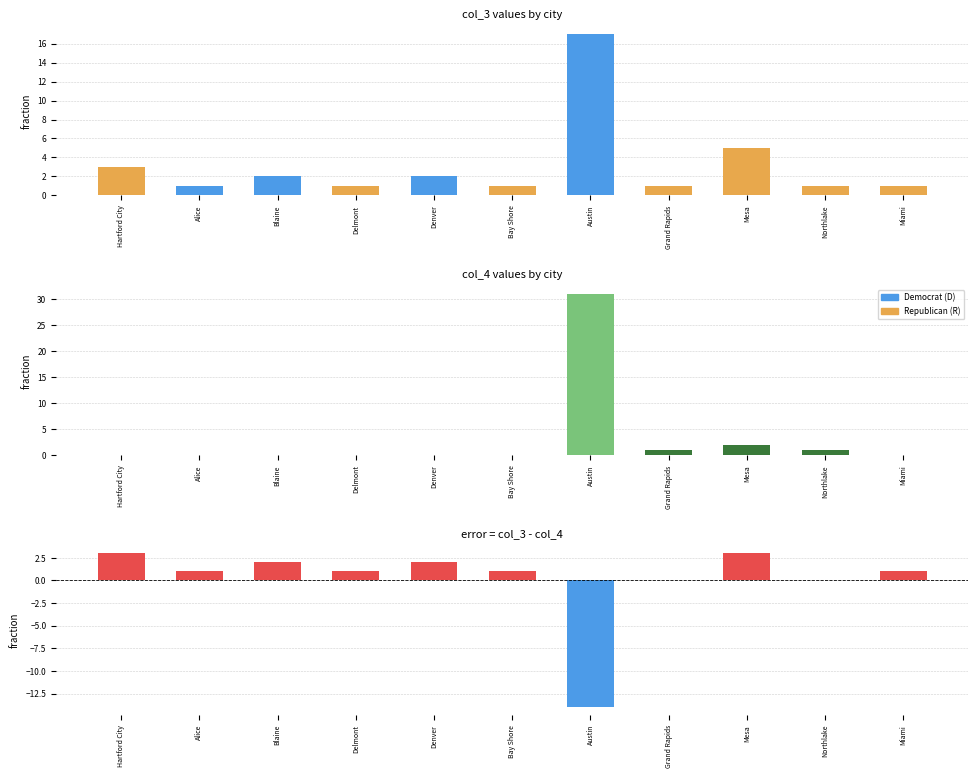

What is the difference between the second highest and minimum values in the col_4 series?

2